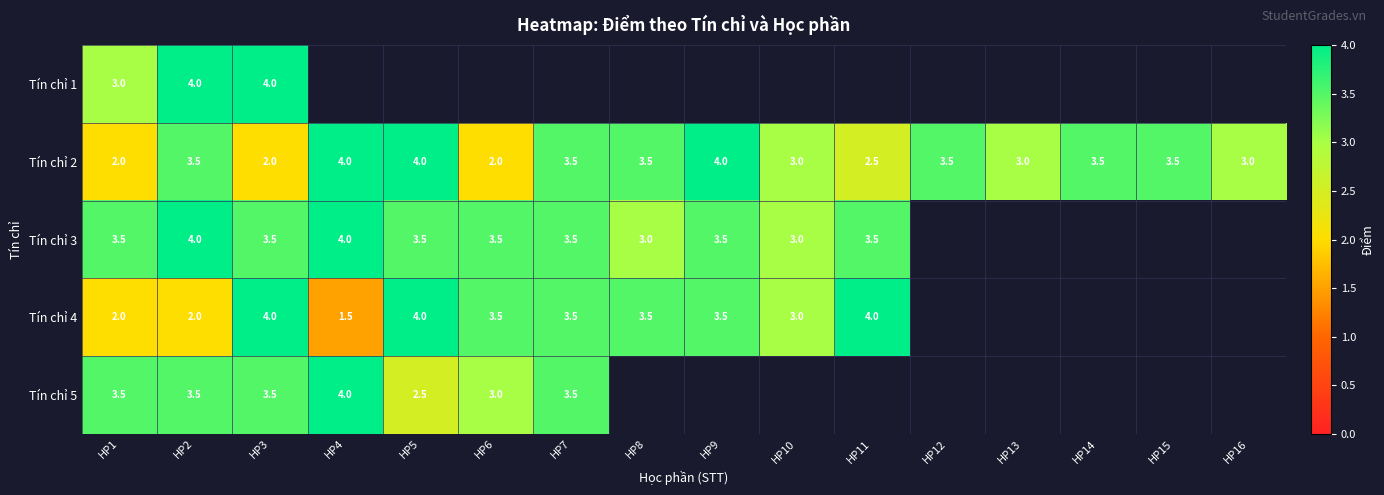

Count the number of data series in this chart.

5